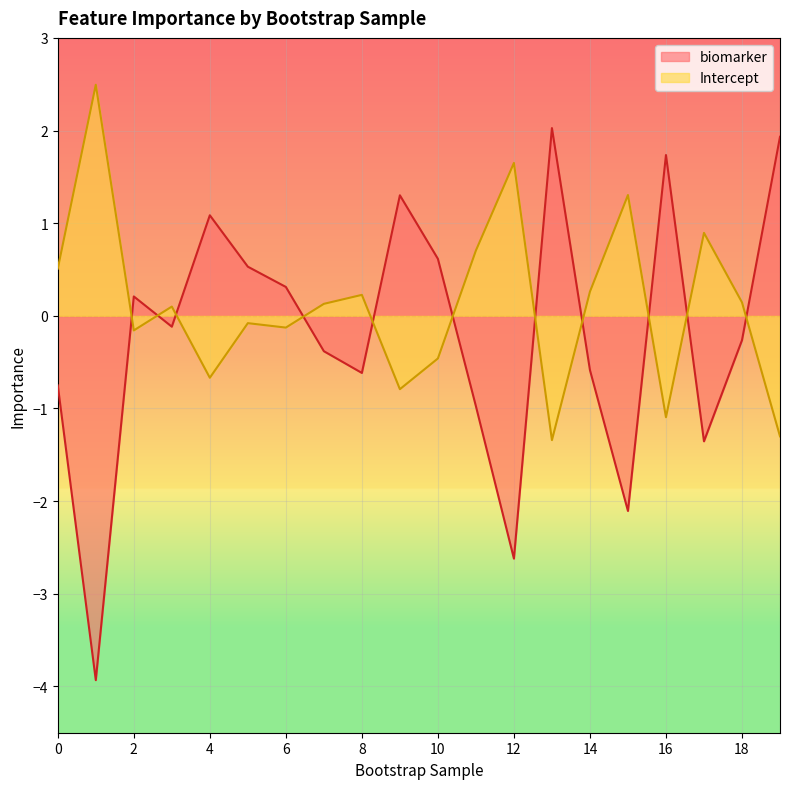

Which series has the largest range (max minus min)?

biomarker